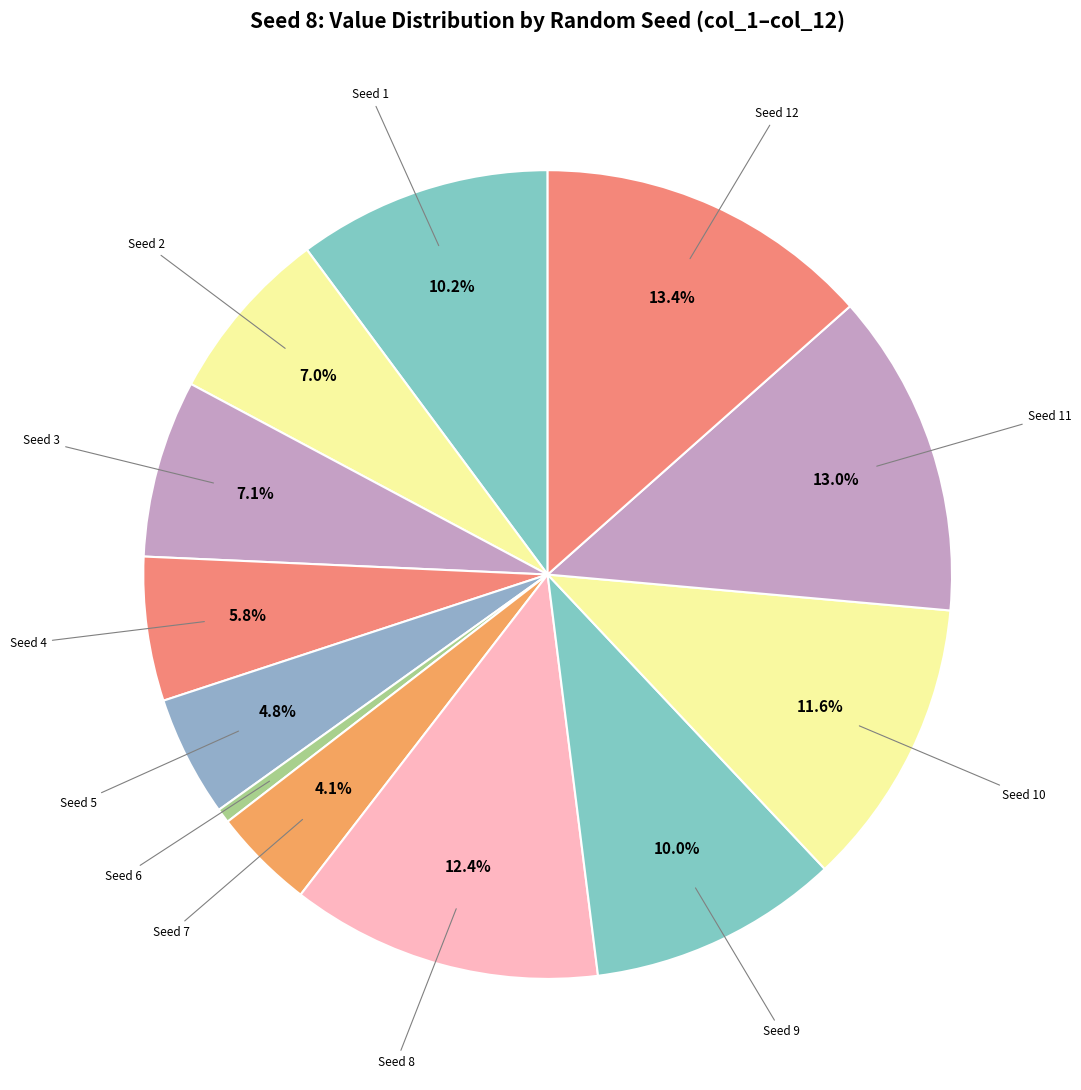

How many segments does this pie chart have?

12